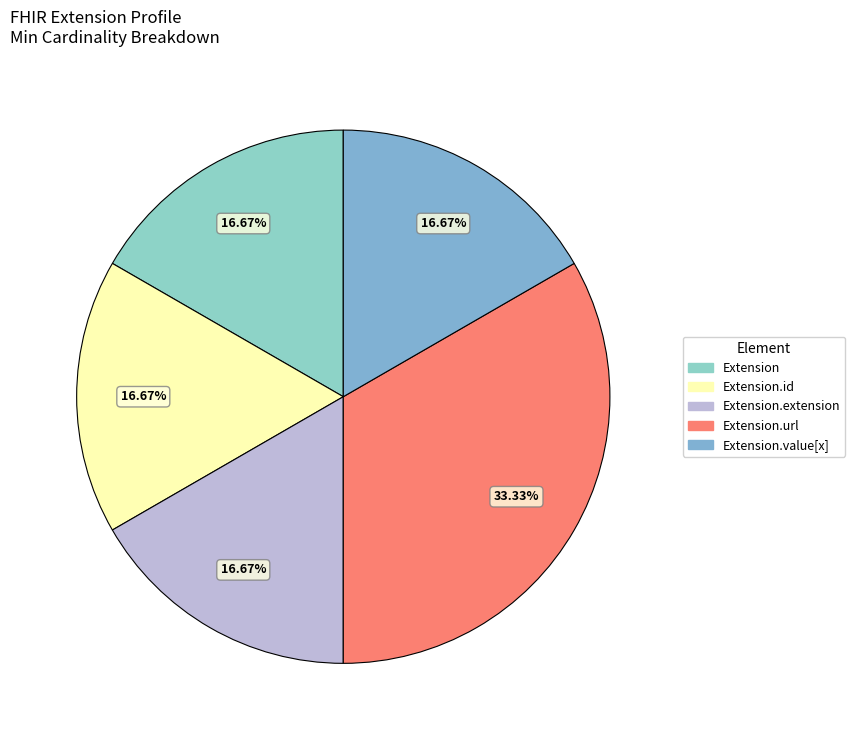

How many segments does this pie chart have?

5